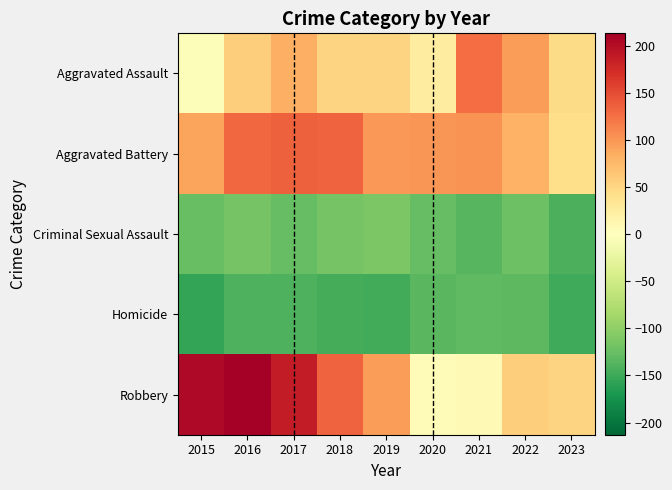

List the series in order of their peak value, lowest first.

Homicide, Criminal Sexual Assault, Aggravated Assault, Aggravated Battery, Robbery